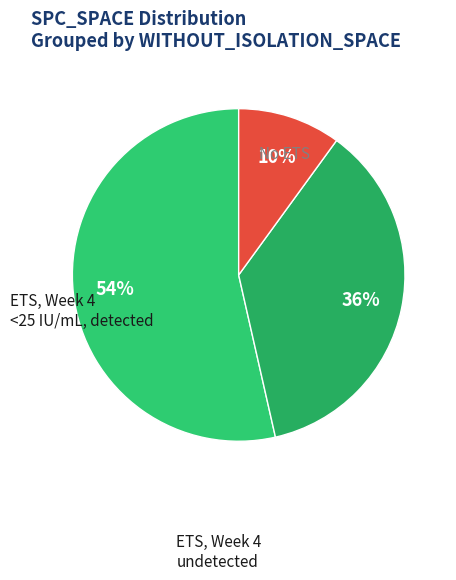

How many slices are in this pie chart?

3